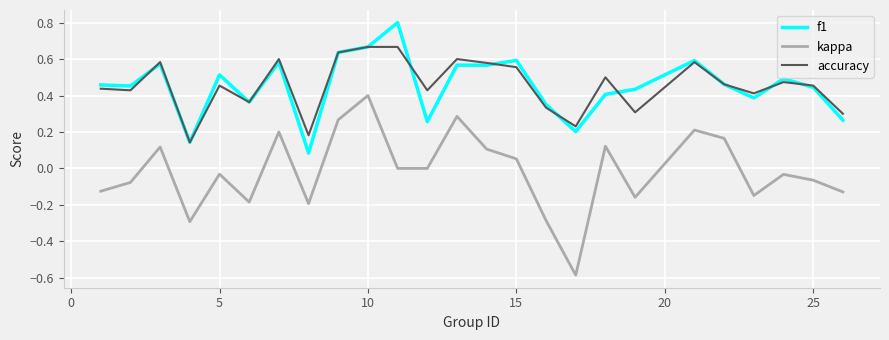

What is the maximum value for f1?

0.8